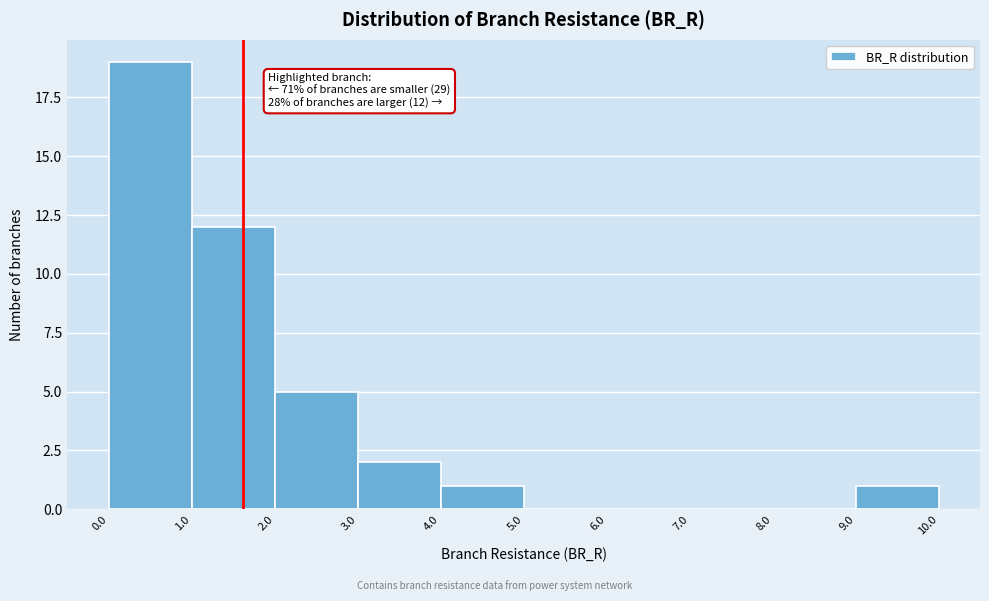

Over which range of the x-axis is the bar tallest?

0.0 to 1.0